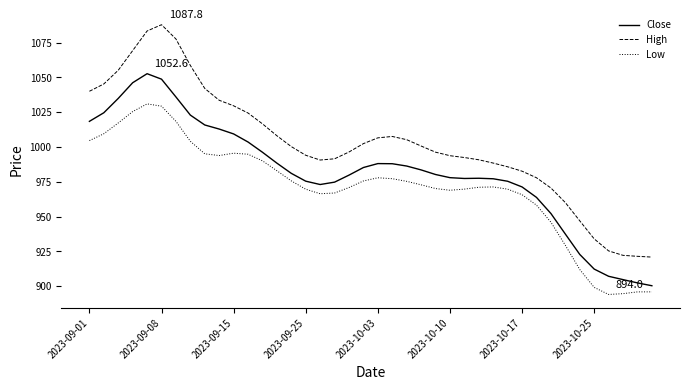

What is the highest value of the Low series?

1030.9